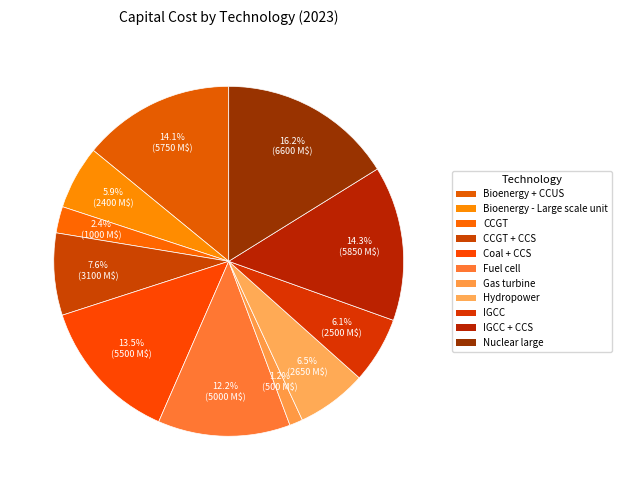

Count the number of slices in the pie.

11